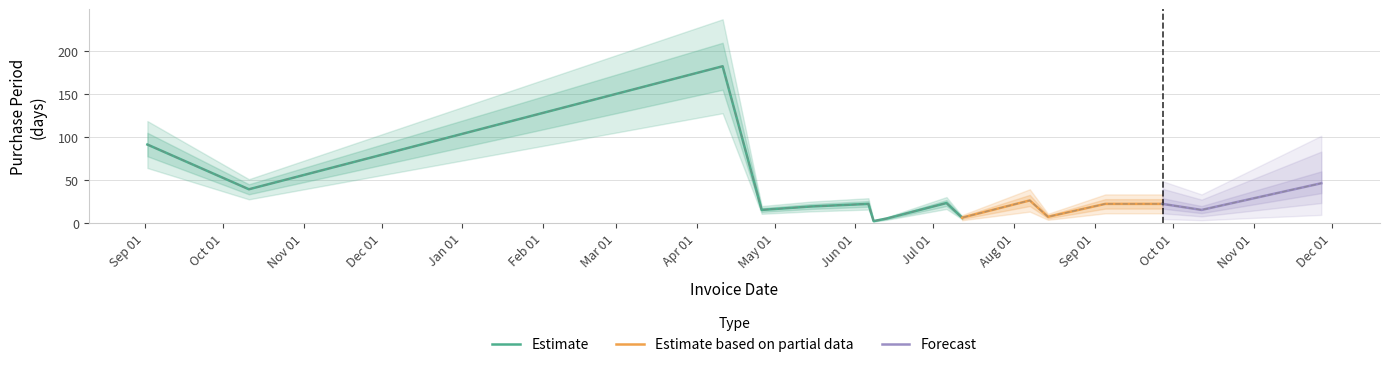

What is the minimum value shown in the chart?

2